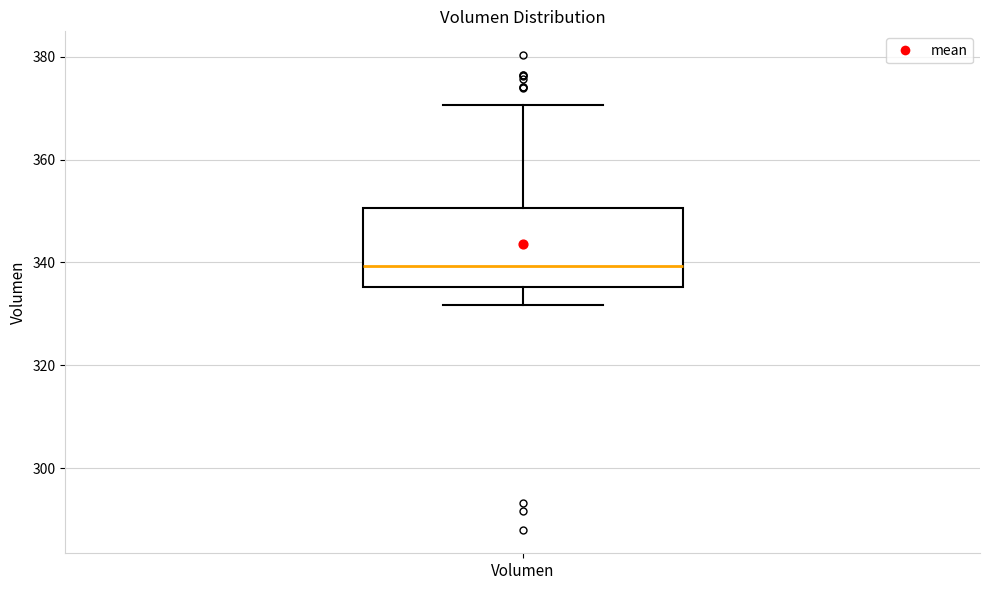

Transcribe this box plot: give where the median line is, the range the box spans, and where the two whiskers end, as read against the y-axis. The values are not printed on the chart, so give them approximately, as read against the axis.

median 340, box 336 to 350, whiskers 332 to 370